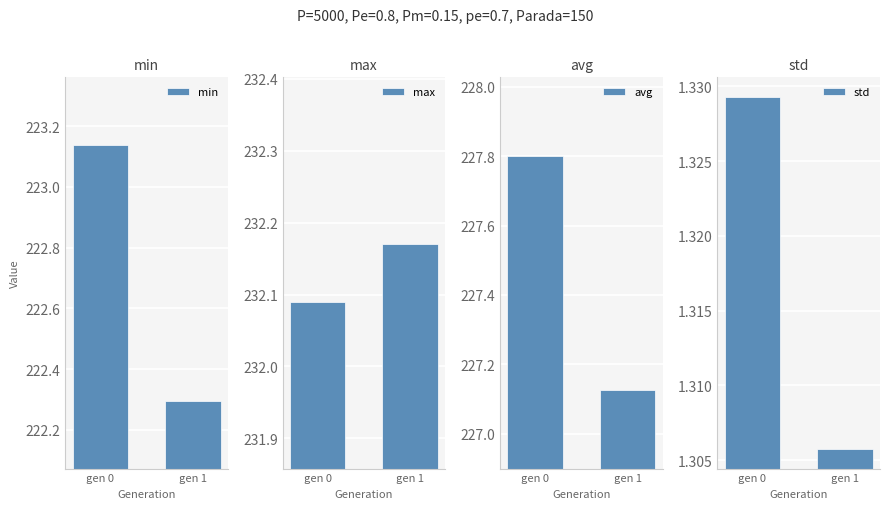

The max series shows 52.4 at gen 0. True or false?

False